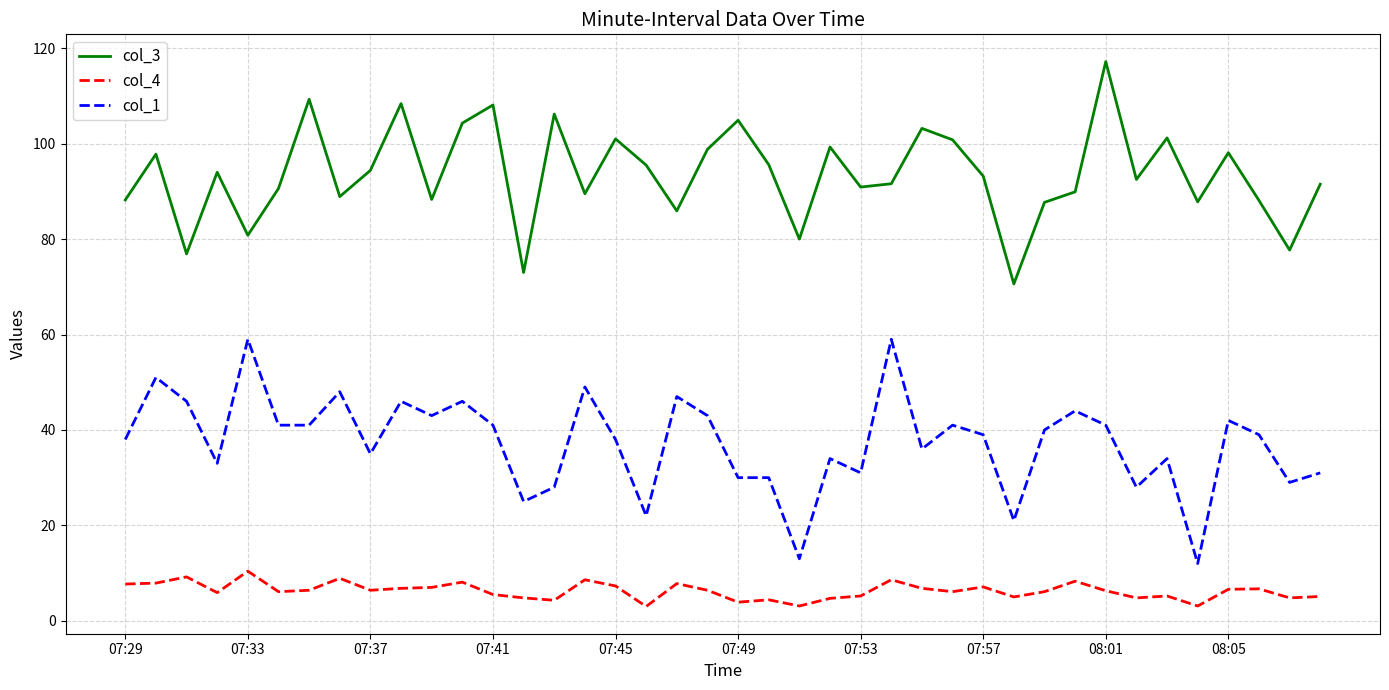

What is the difference between the maximum and minimum values in the col_4 series?

7.4